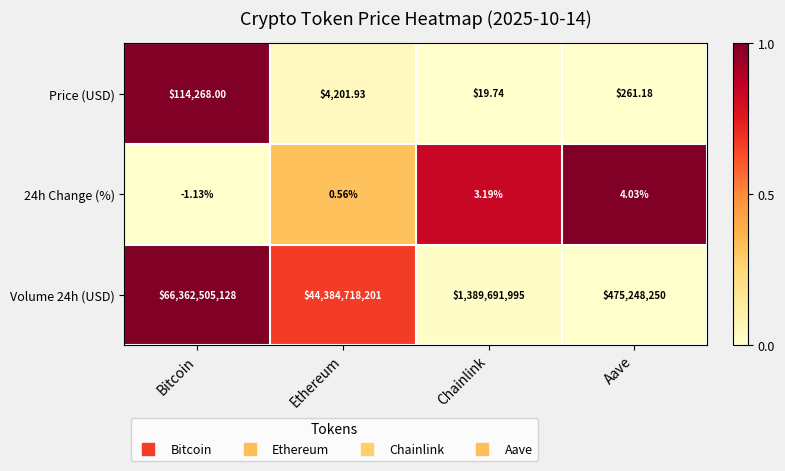

Rank the categories by Volume 24h (USD) value from lowest to highest.

Aave, Chainlink, Ethereum, Bitcoin